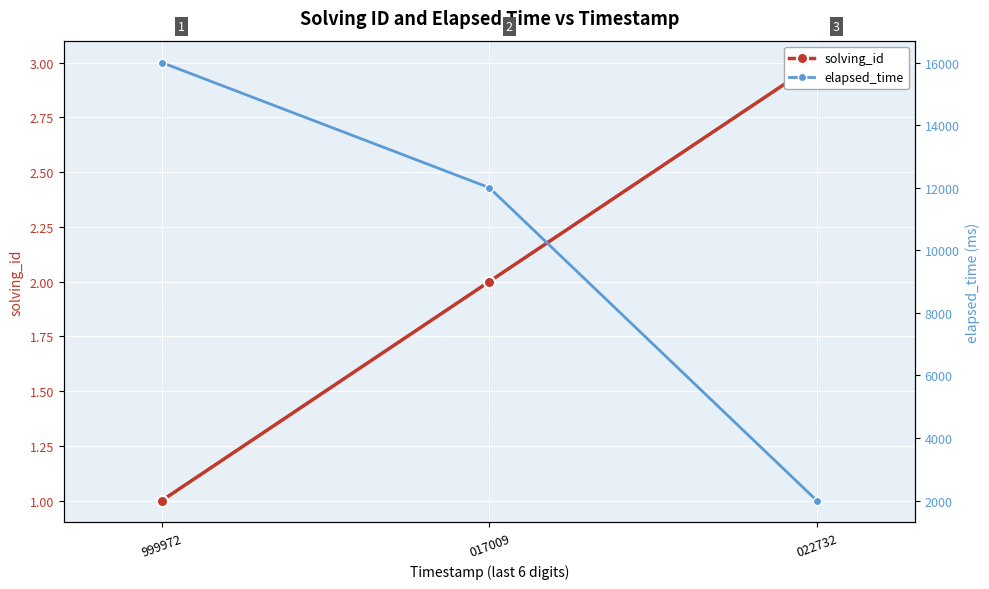

What is the difference between the maximum and minimum values in the elapsed_time series?

14000